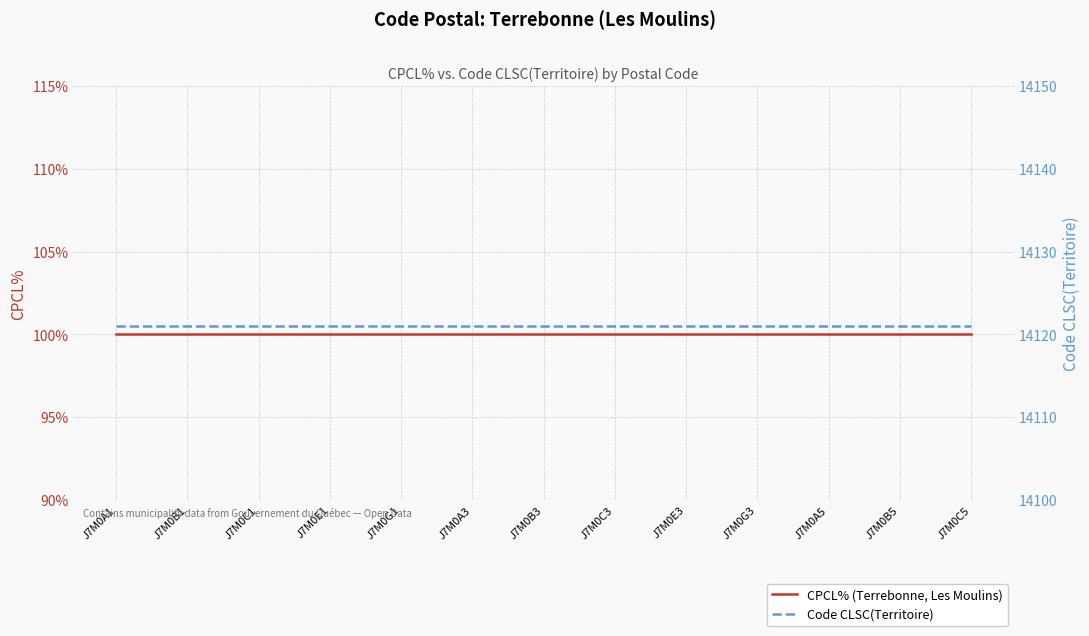

Between J7M0C3 and J7M0C5, which series saw the biggest shift?

CPCL% (Terrebonne, Les Moulins)